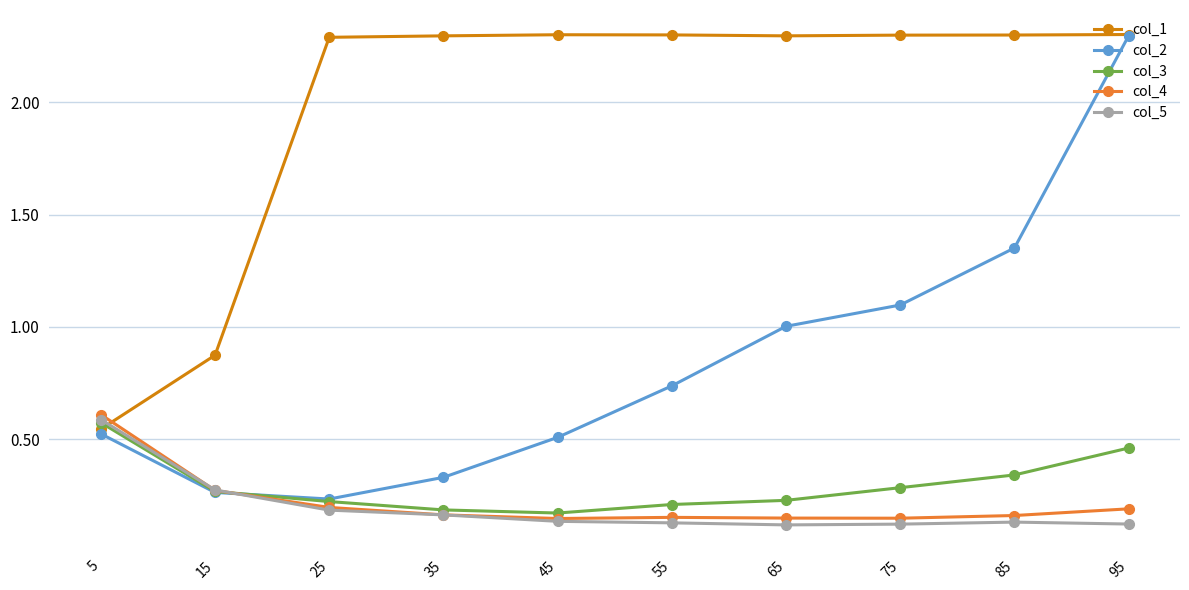

Which series changed the most between 45 and 85?

col_2